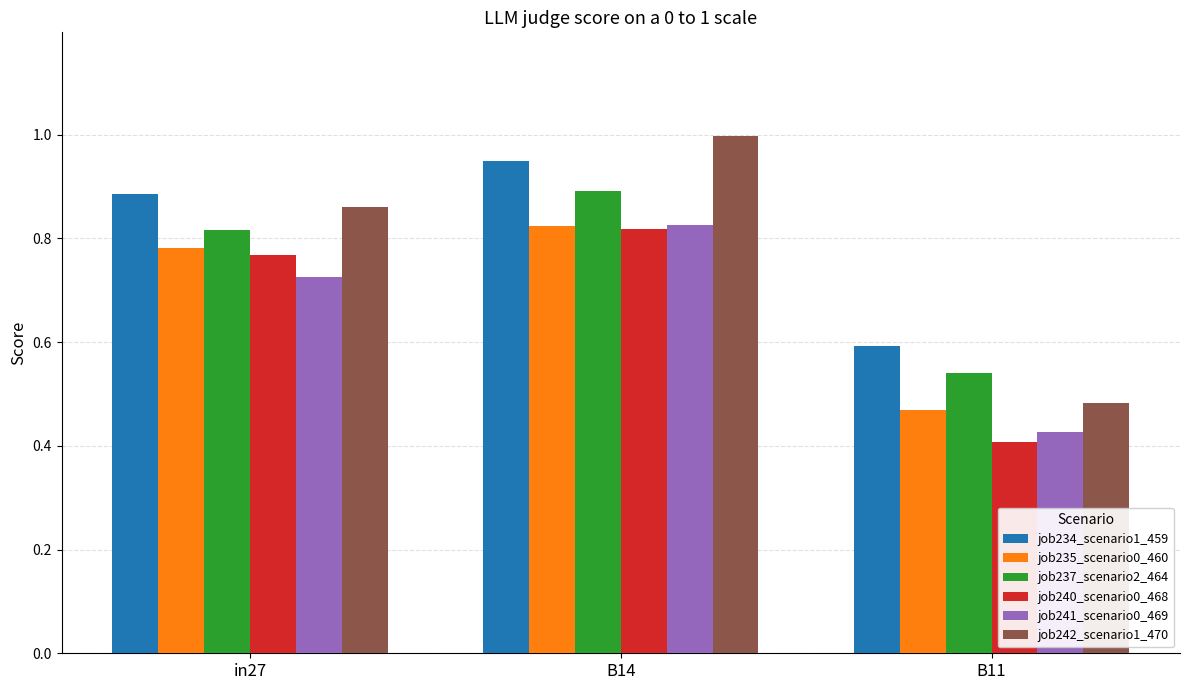

Which series changed the most between in27 and B11?

job242_scenario1_470